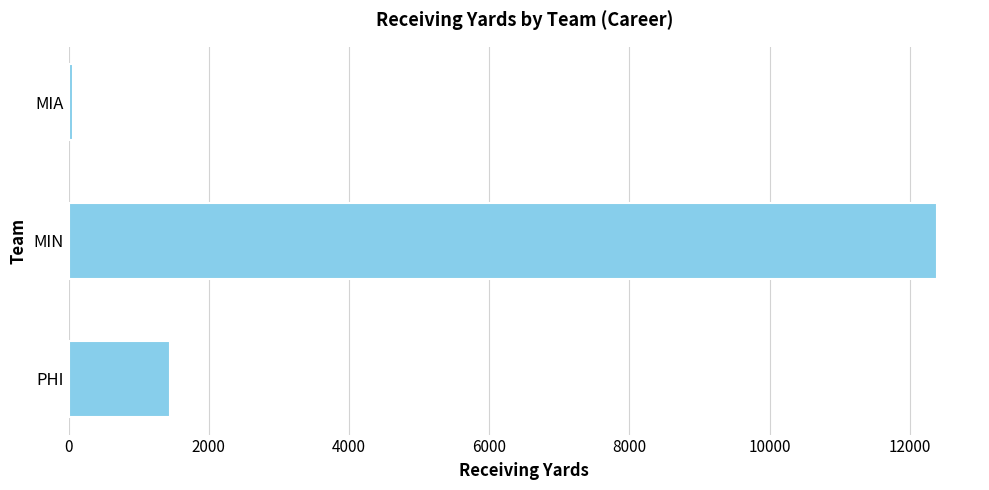

Reading bottom to top, what are all the values shown in this chart?

1450	12383	66